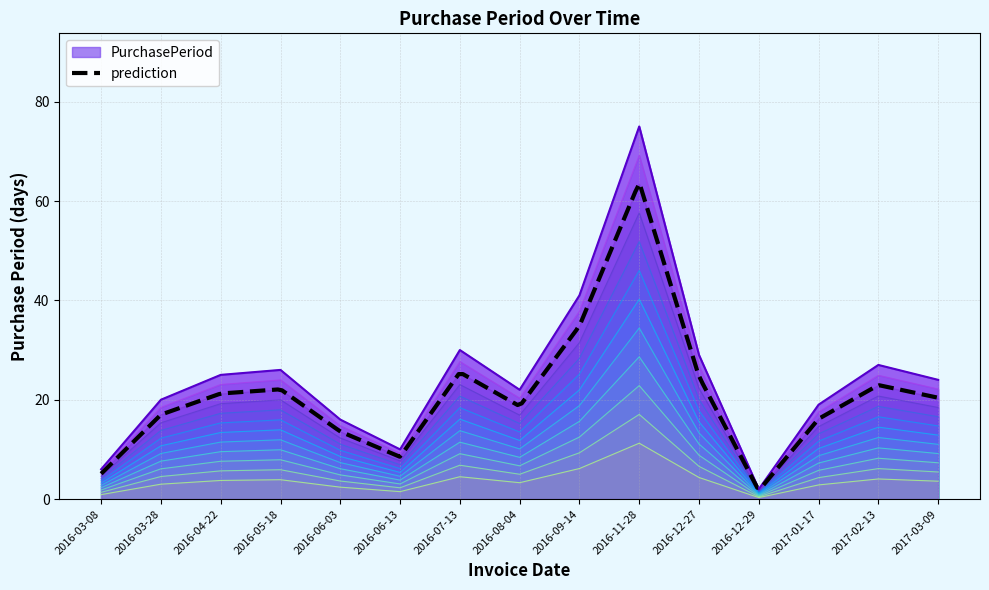

Which has a higher value, 2016-11-28 or 2016-03-08?

2016-11-28